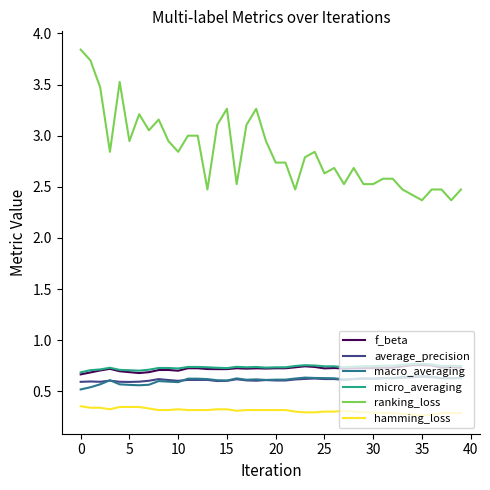

What is the sum of all hamming_loss values?

12.4